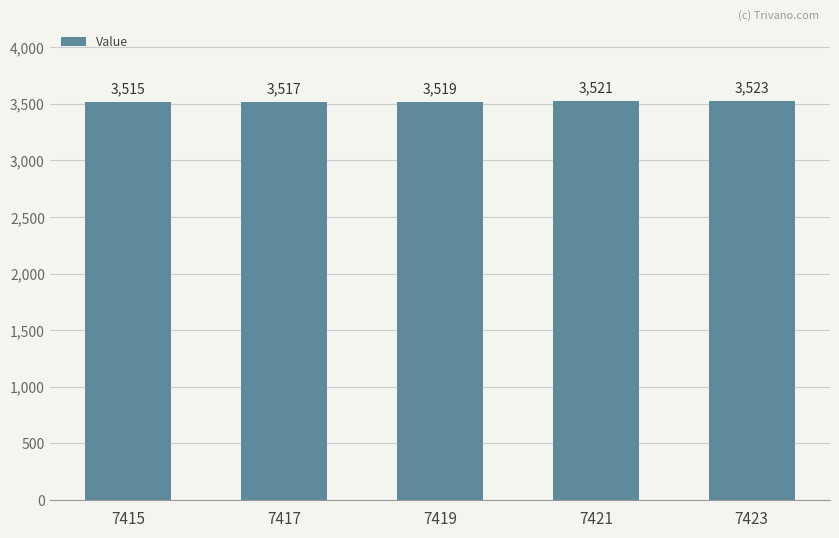

Count the values in the range 3517 to 3521.

3